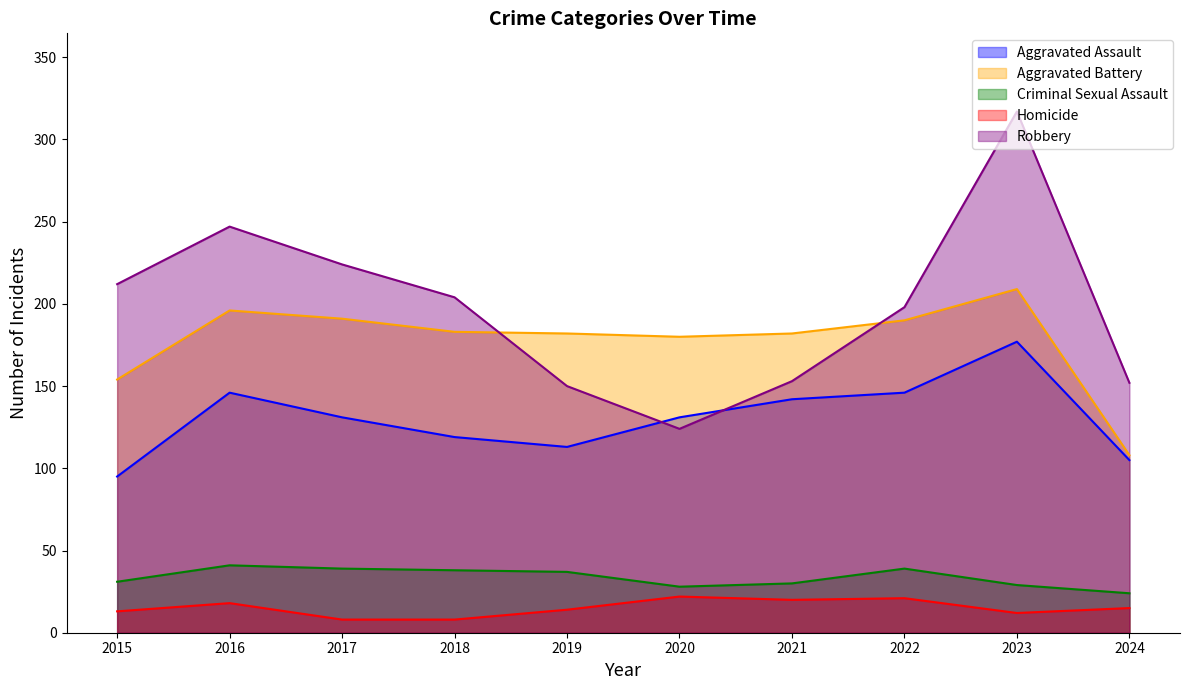

Which has a higher value, 2020 or 2018?

2020